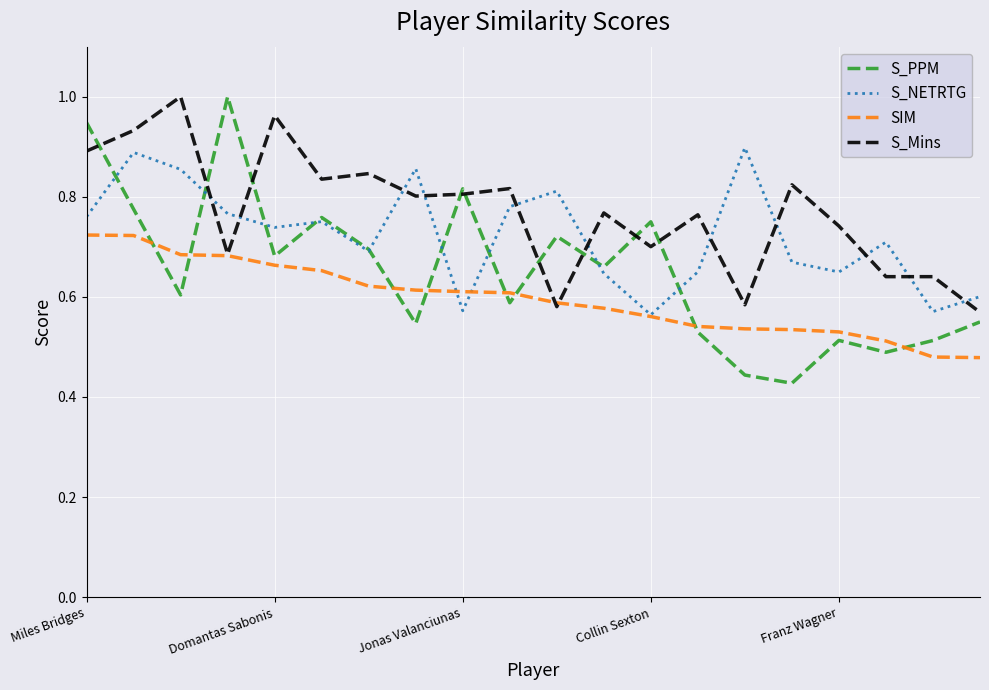

True or false: S_NETRTG and S_Mins cross at least once.

True